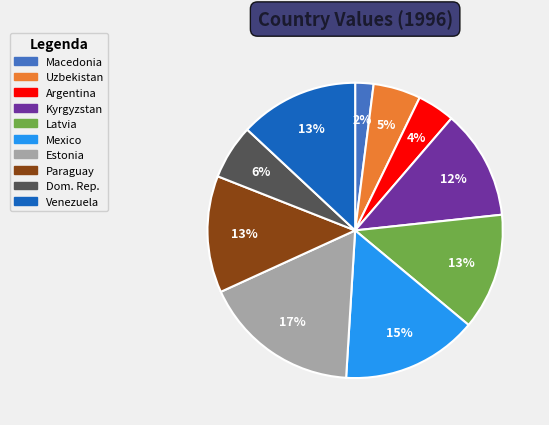

How many slices are in this pie chart?

10